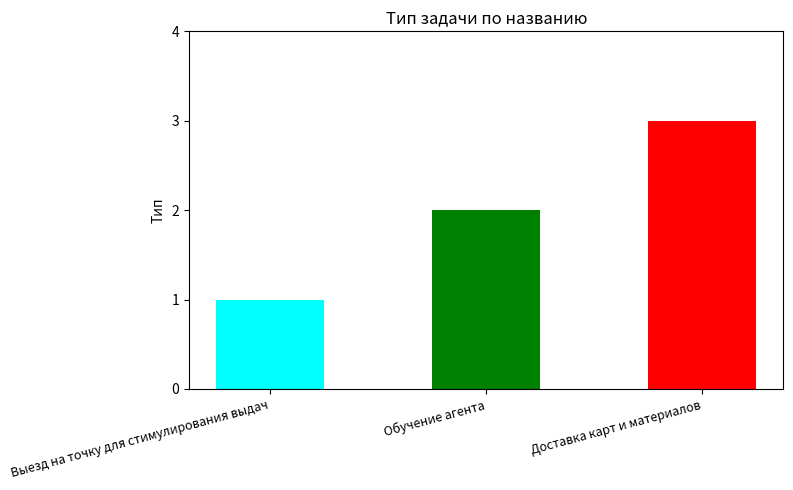

Rank the categories by value from highest to lowest.

Доставка карт и материалов, Обучение агента, Выезд на точку для стимулирования выдач